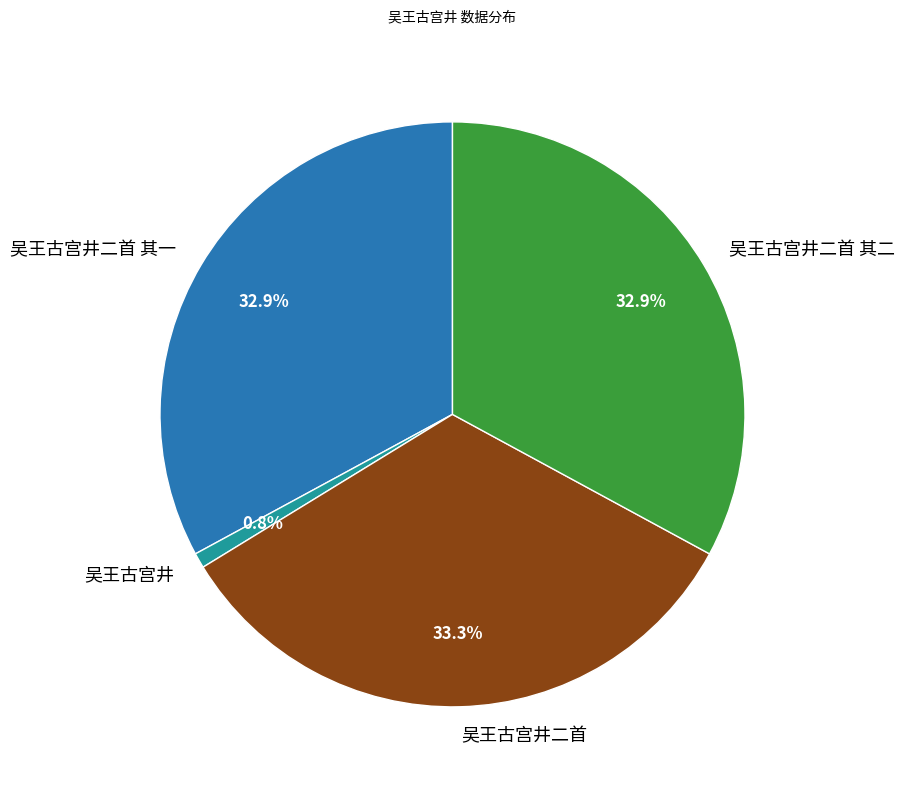

Does 吴王古宫井二首 account for over 50% of the chart?

No